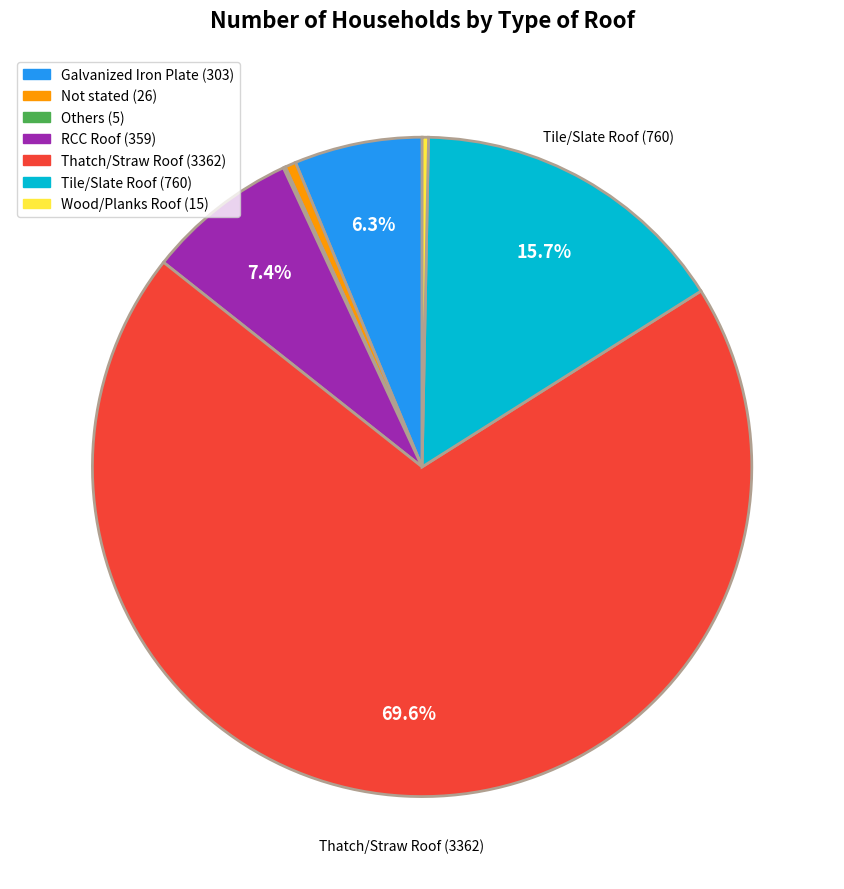

Does any single category account for the majority?

Yes